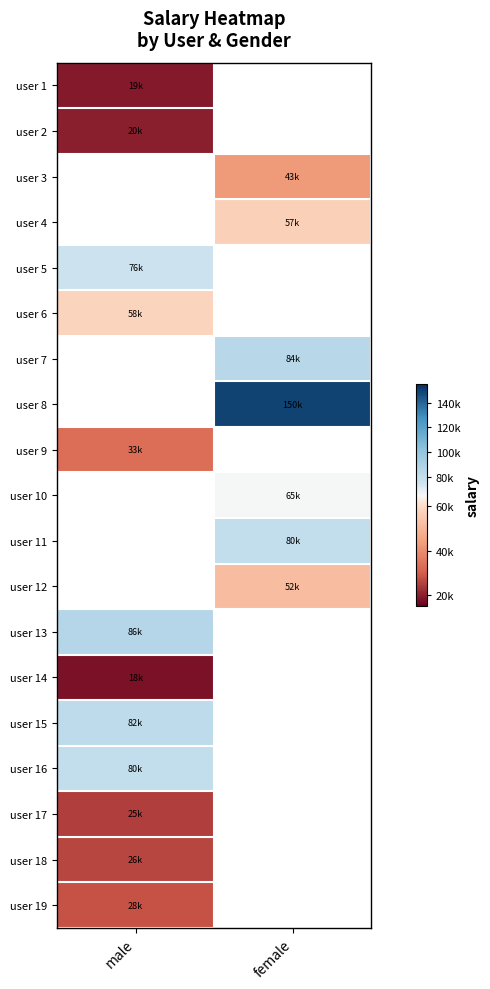

The user 1 series shows 19000.0 at male. True or false?

True